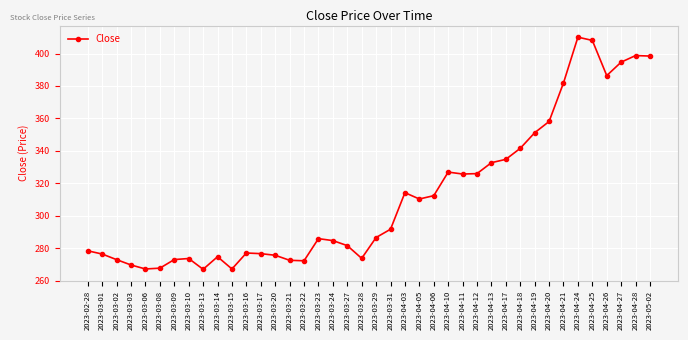

True or false: the data shows 215.6 at 2023-04-06.

False